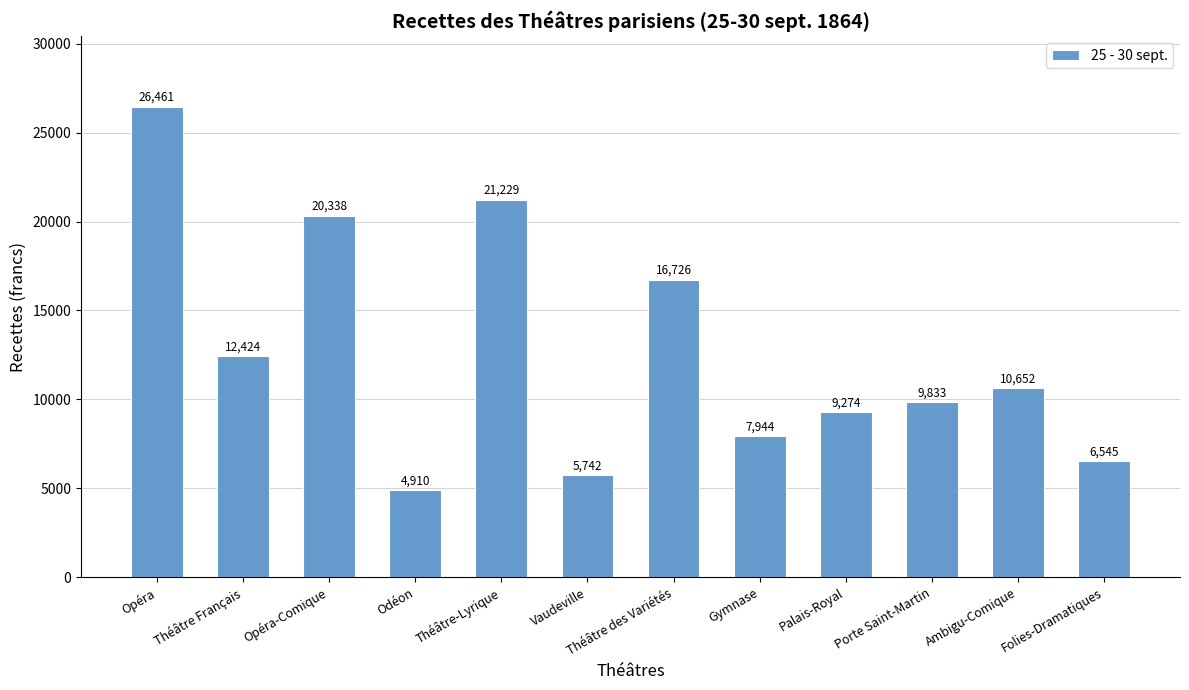

What is the maximum value shown in the chart?

26461.5